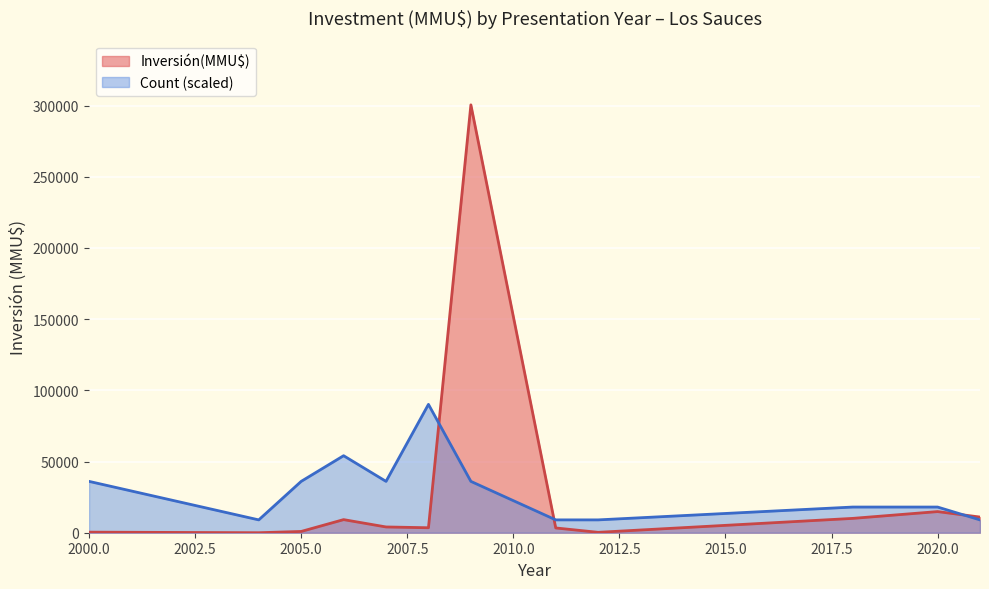

Rank the series by their average value, from highest to lowest.

Inversión(MMU$), Count